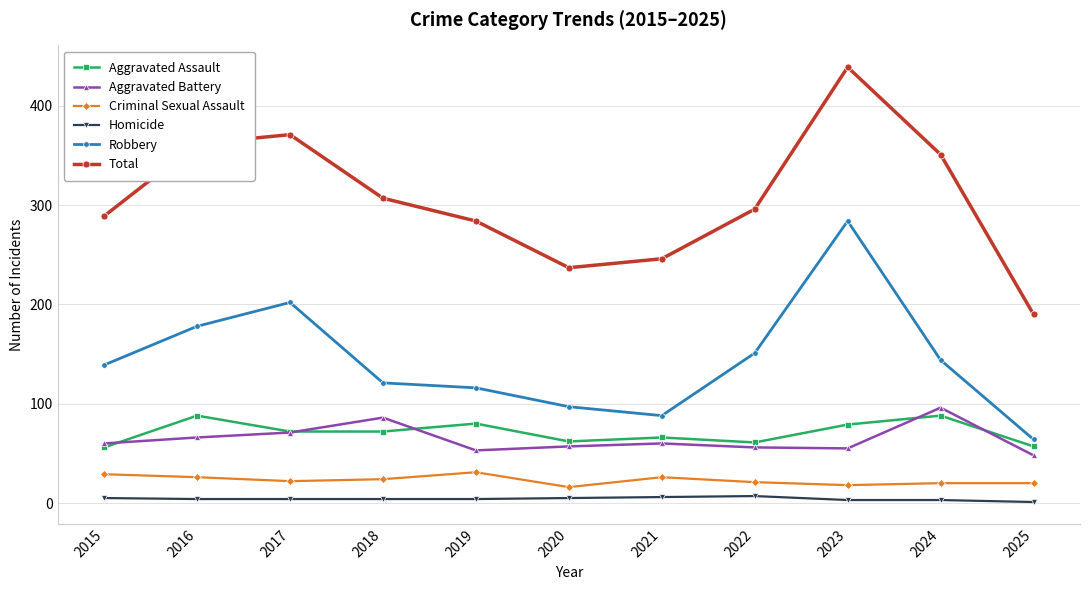

What is the minimum value for Aggravated Battery?

48